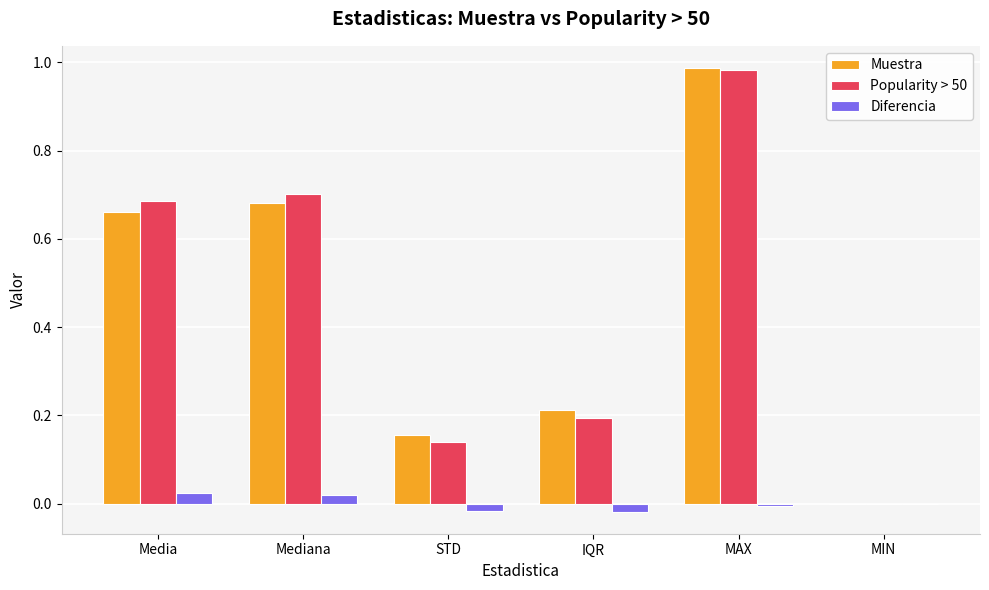

The value of Muestra at STD is 0.1. True or false?

False